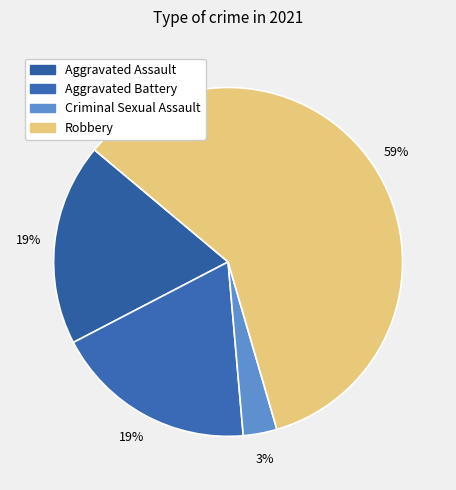

Which slice is the smallest?

Criminal Sexual Assault